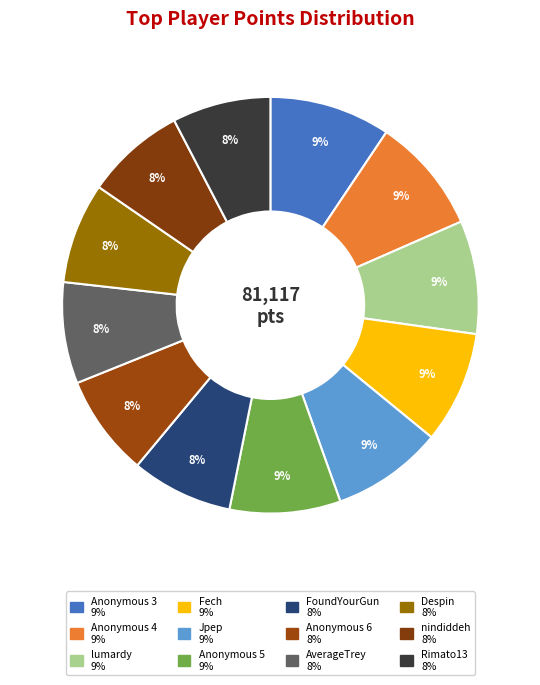

What is the total percentage of Fech and Anonymous 3?

18.1%